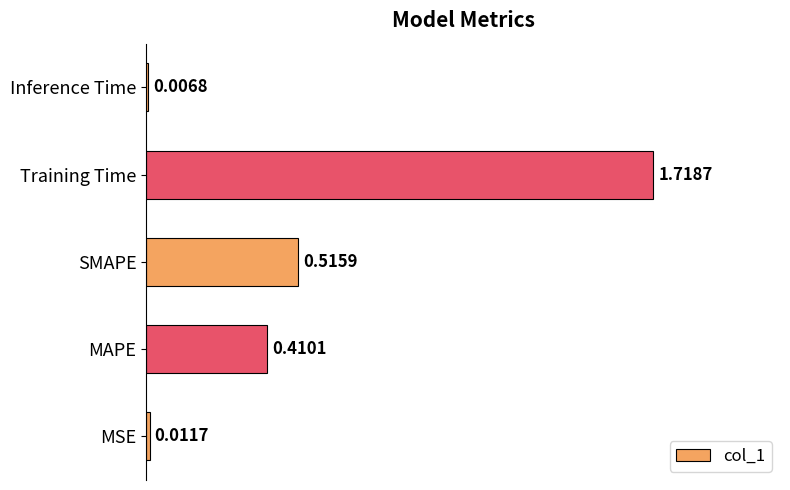

What is the change in value from MAPE to Training Time?

+1.3